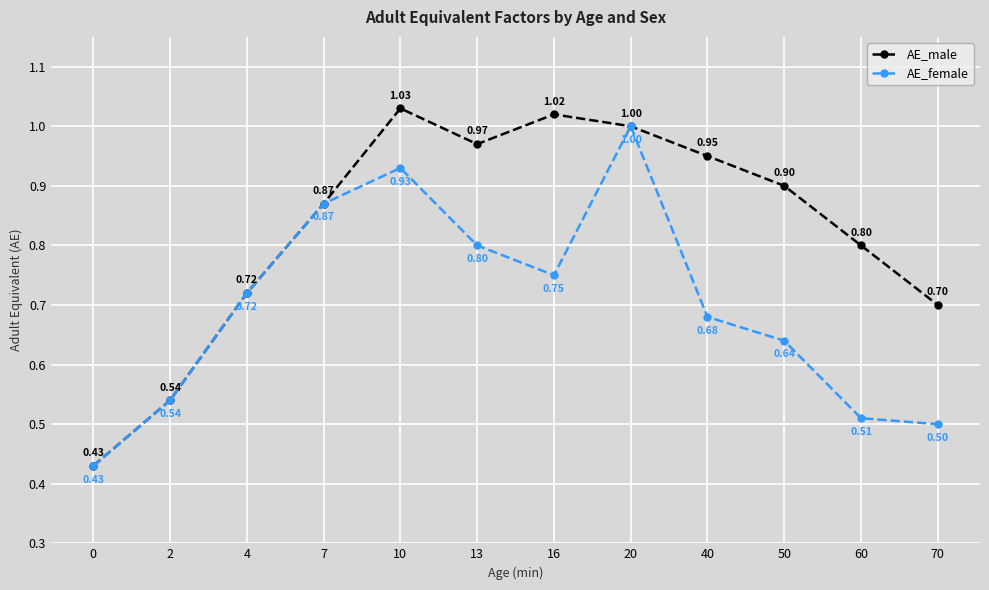

Count the AE_female values in the range 0 to 1.

12